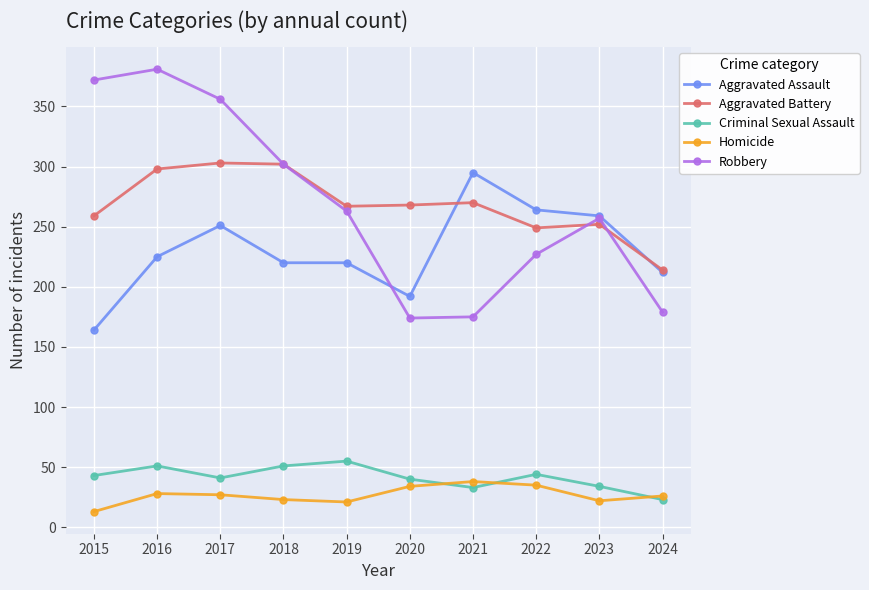

What is the value of the Aggravated Battery point at the 1st from the left?

259